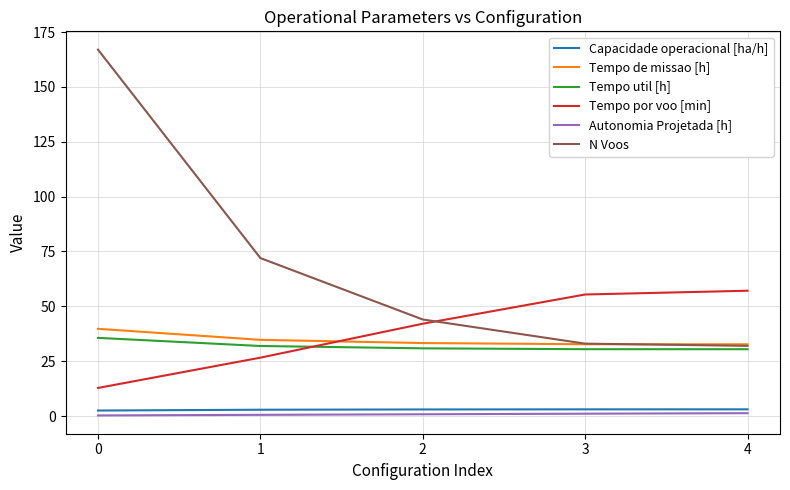

The value of Tempo util [h] at 2 is 53.2. True or false?

False